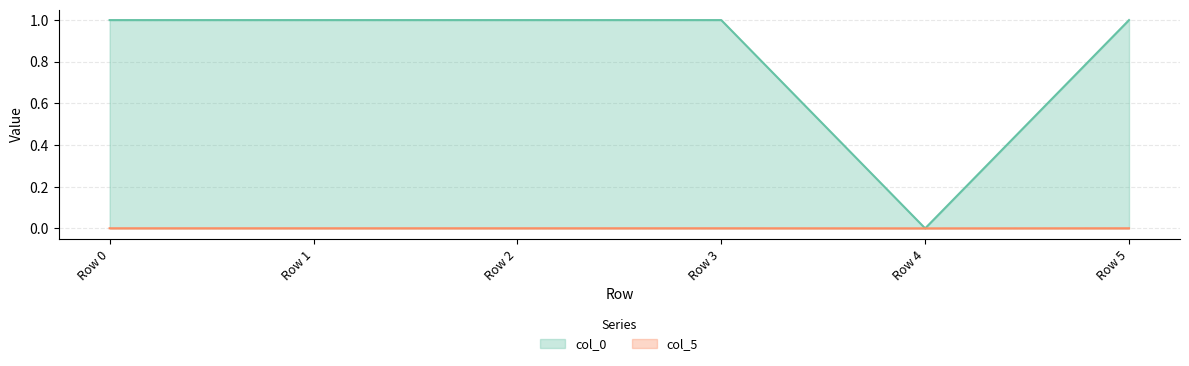

Which series has the largest total across all categories?

col_0